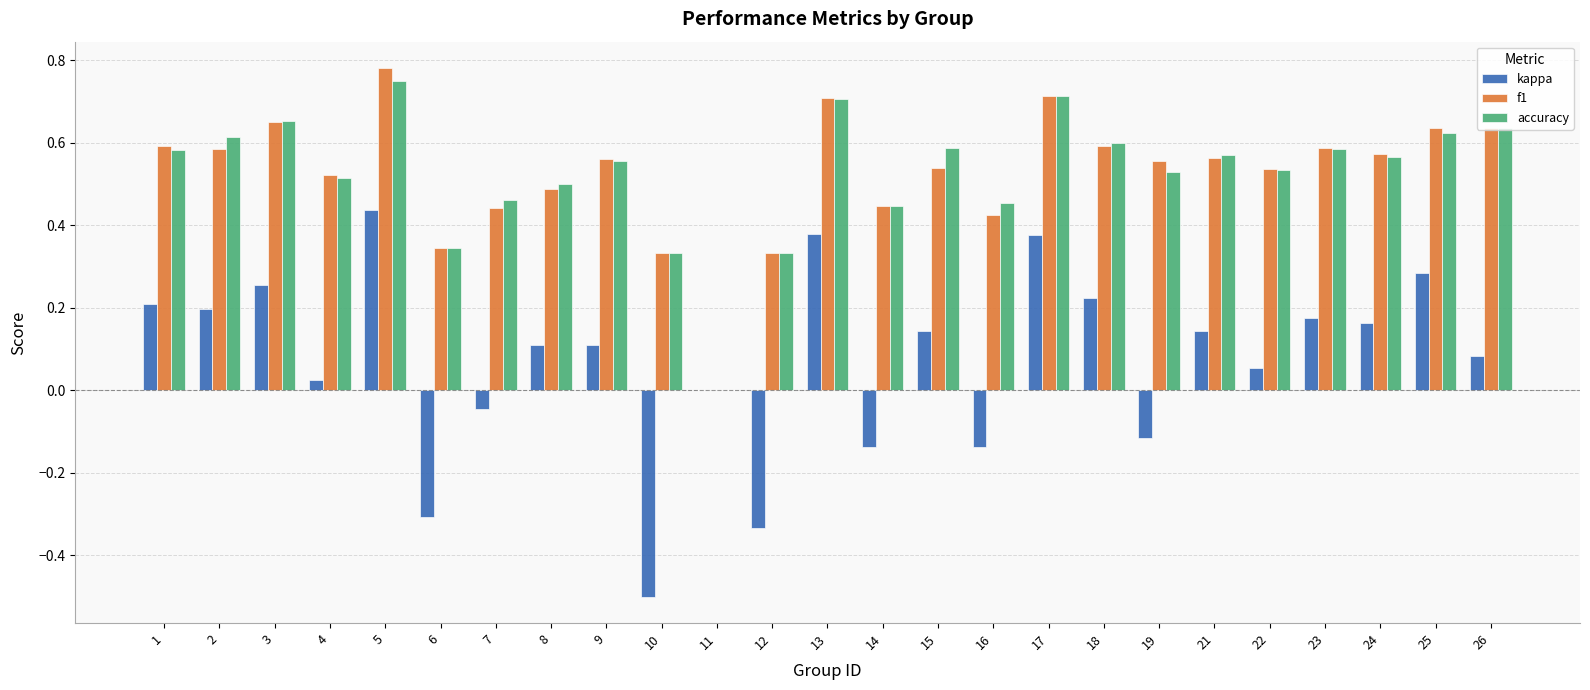

What is the sum of all f1 values?

13.2